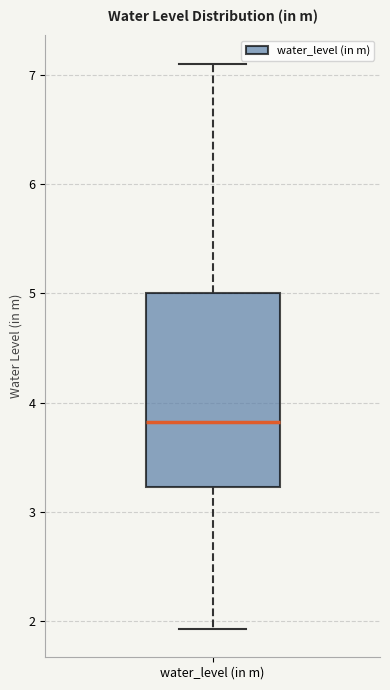

Transcribe this box plot: give where the median line is, the range the box spans, and where the two whiskers end, as read against the y-axis. The values are not printed on the chart, so give them approximately, as read against the axis.

median 3.8, box 3.2 to 5.0, whiskers 1.9 to 7.1